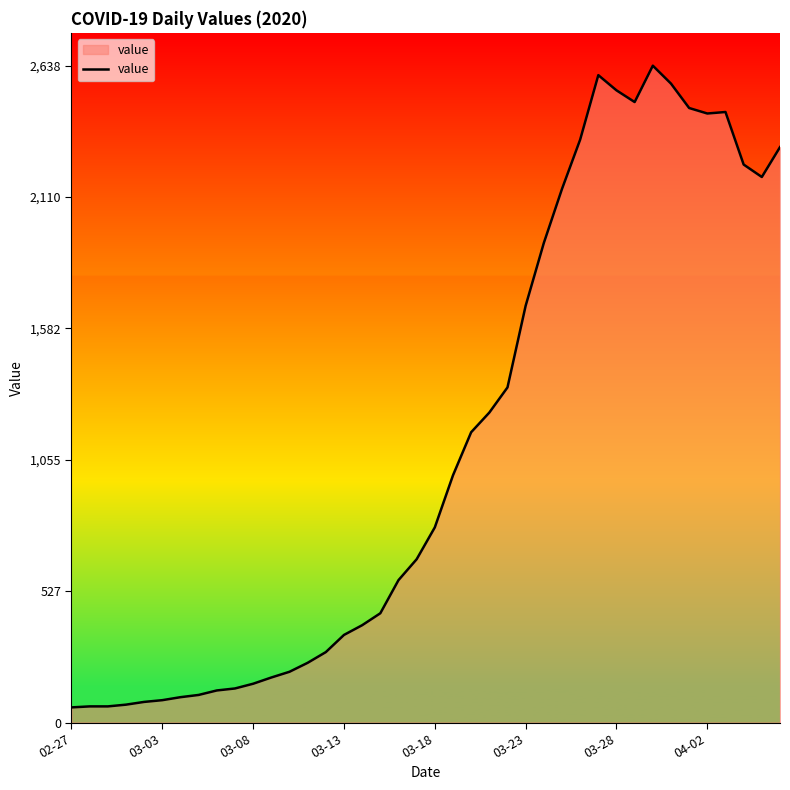

What is the greatest value displayed?

2638